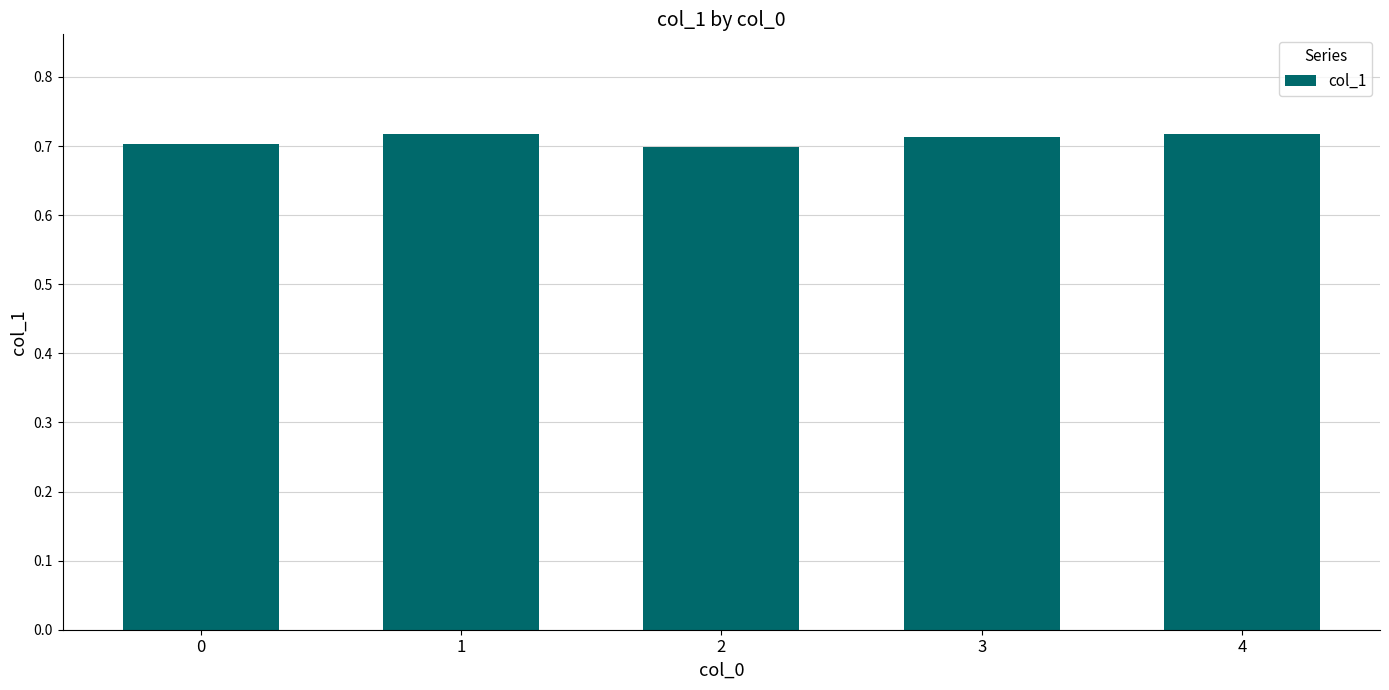

The value at 1 is 0.7. True or false?

True